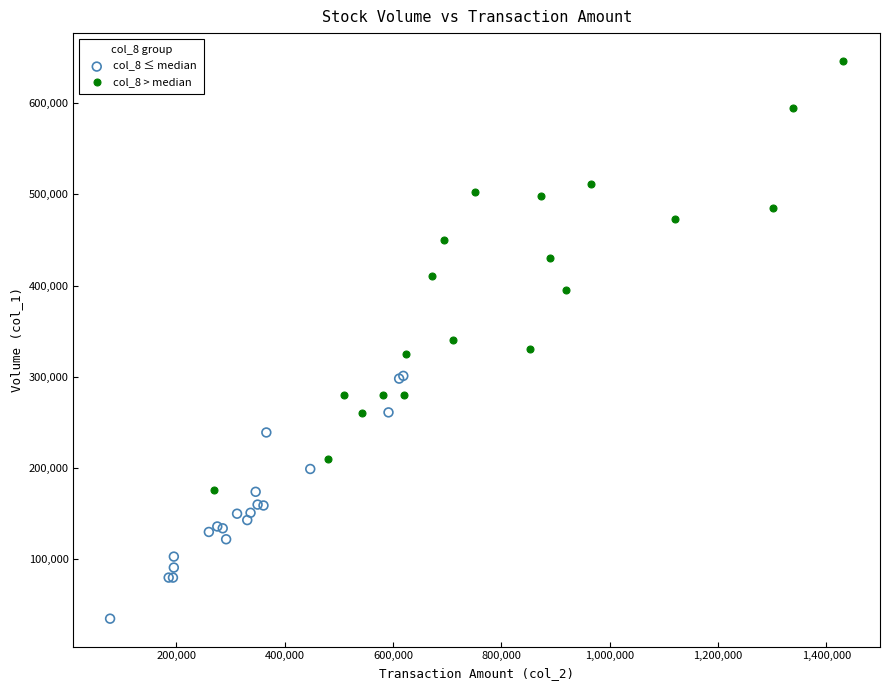

Which series contains the lowest Y value?

col_8 ≤ median